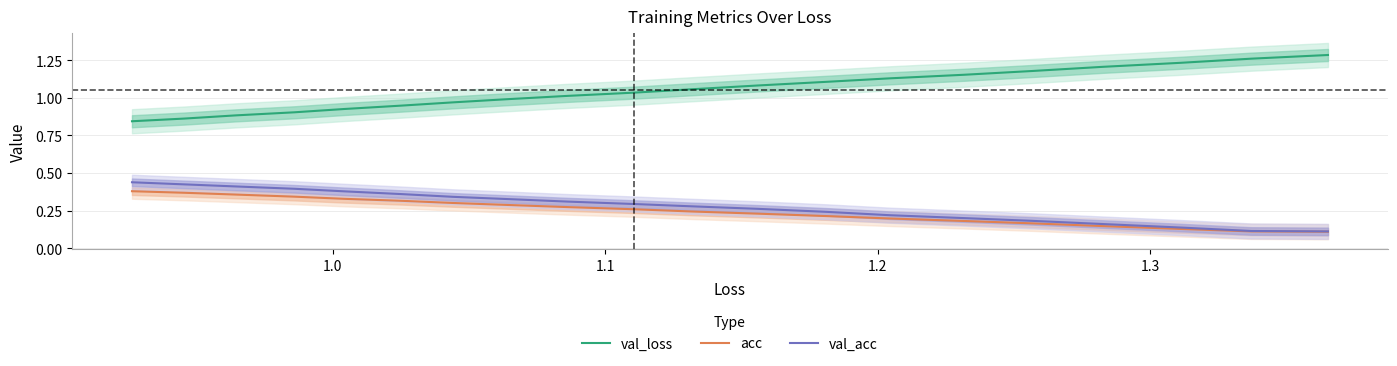

What is the difference between the maximum and minimum values in the val_acc series?

0.3